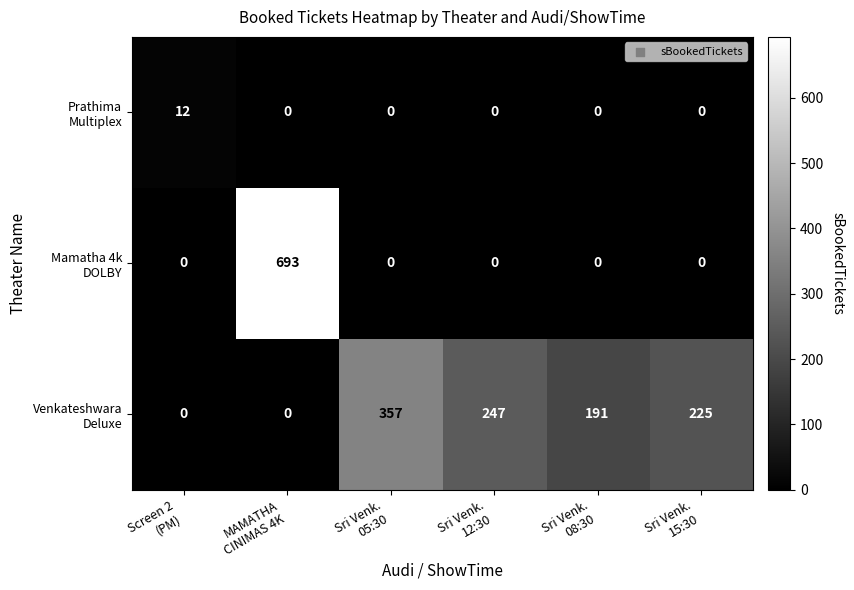

What is the greatest value displayed?

693